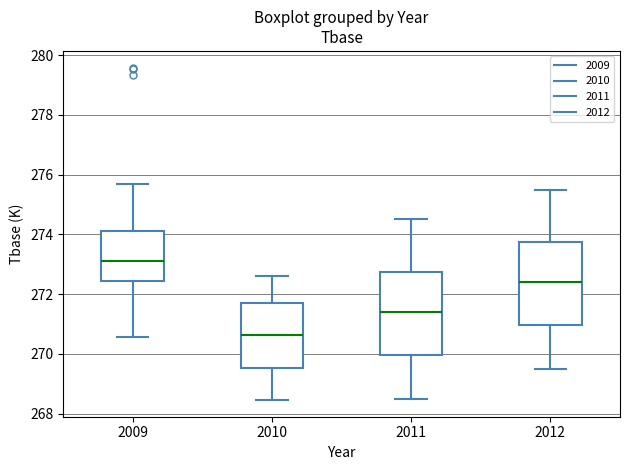

Which box's median line is the highest?

2009